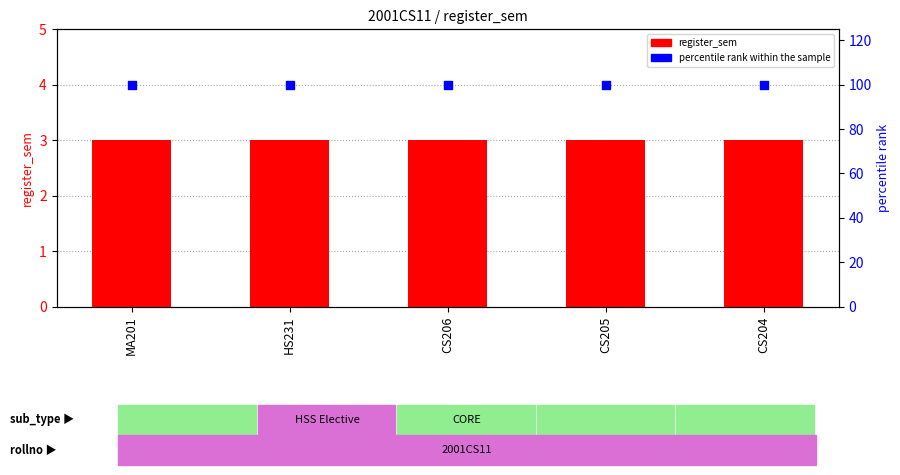

Which series has the largest Y range (max minus min)?

register_sem